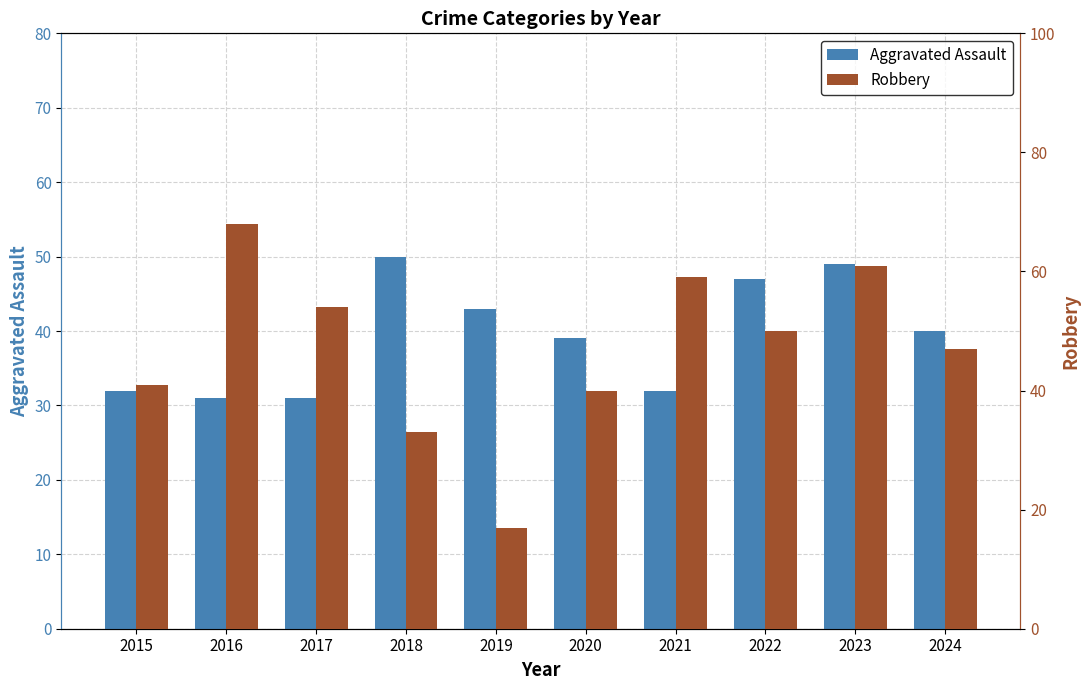

Reading left to right, extract all data points from this chart.

Aggravated Assault: 2015=32	2016=31	2017=31	2018=50	2019=43	2020=39	2021=32	2022=47	2023=49	2024=40
Robbery: 2015=41	2016=68	2017=54	2018=33	2019=17	2020=40	2021=59	2022=50	2023=61	2024=47